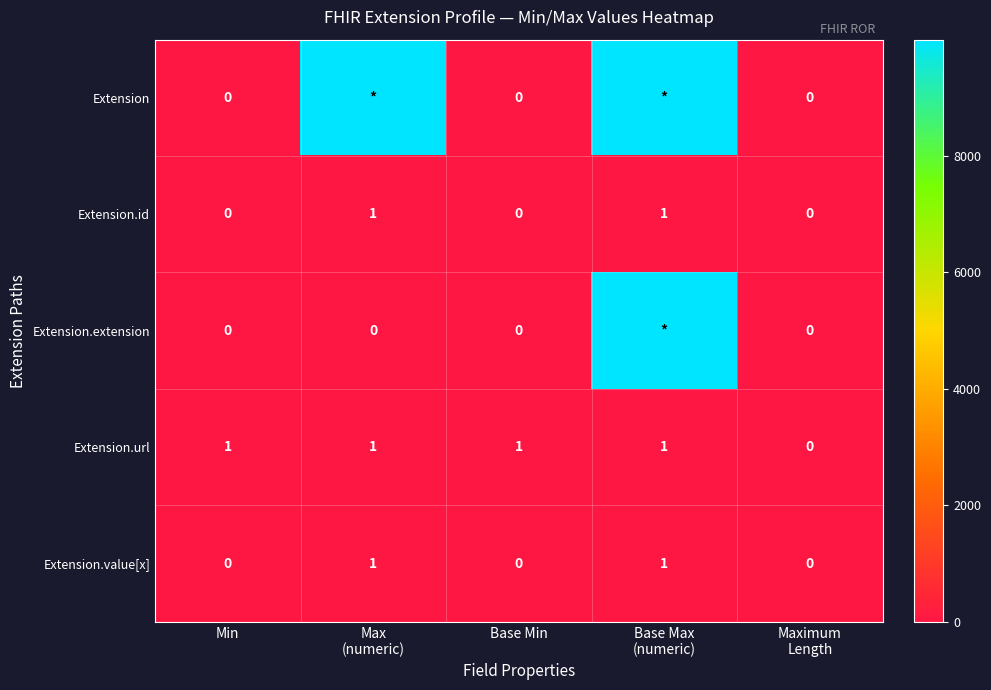

How many data points does each series have?

5